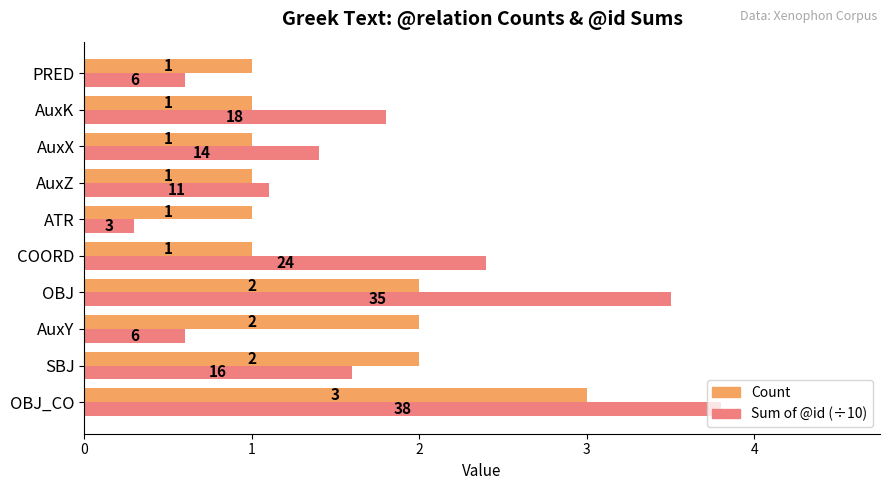

Which series has the widest spread of values?

Sum of @id (÷10)